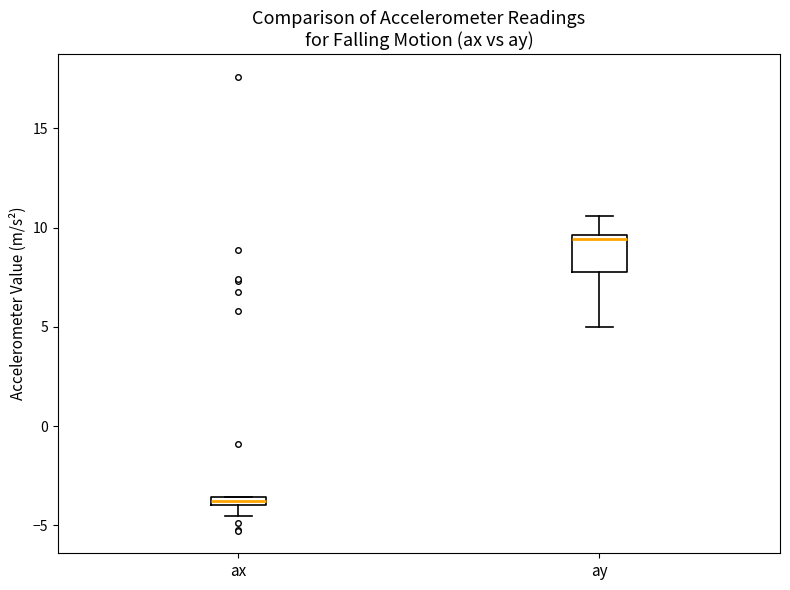

Which box has the lowest median line?

ax